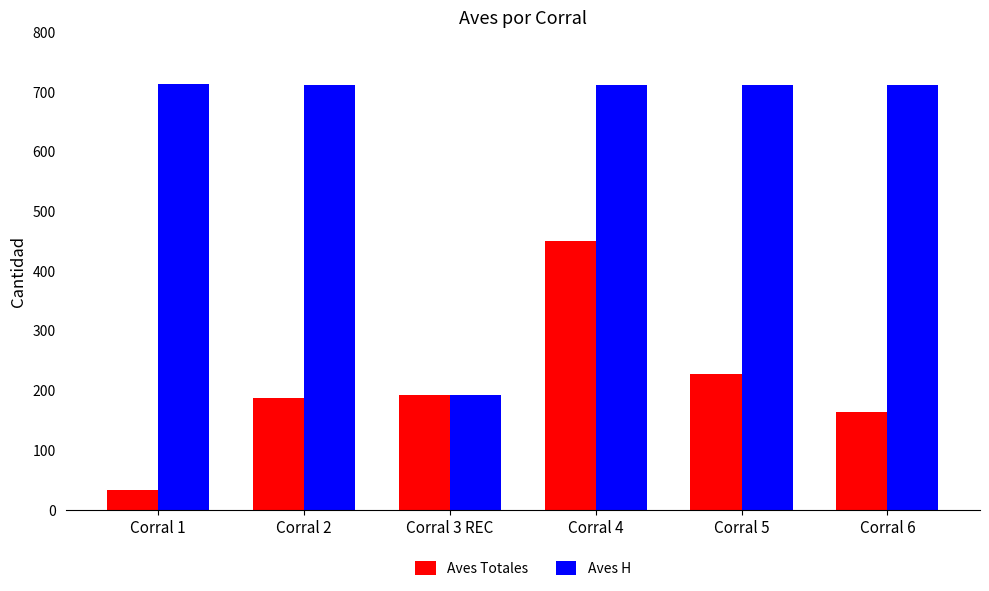

What is the spread (max minus min) of values at Corral 2?

525